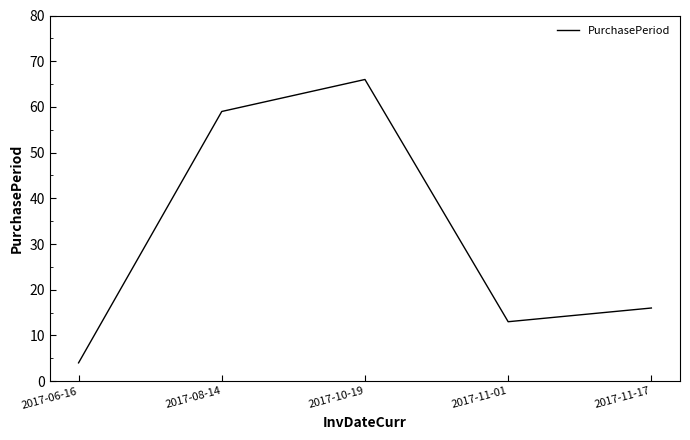

What position from the right is 2017-10-19?

3